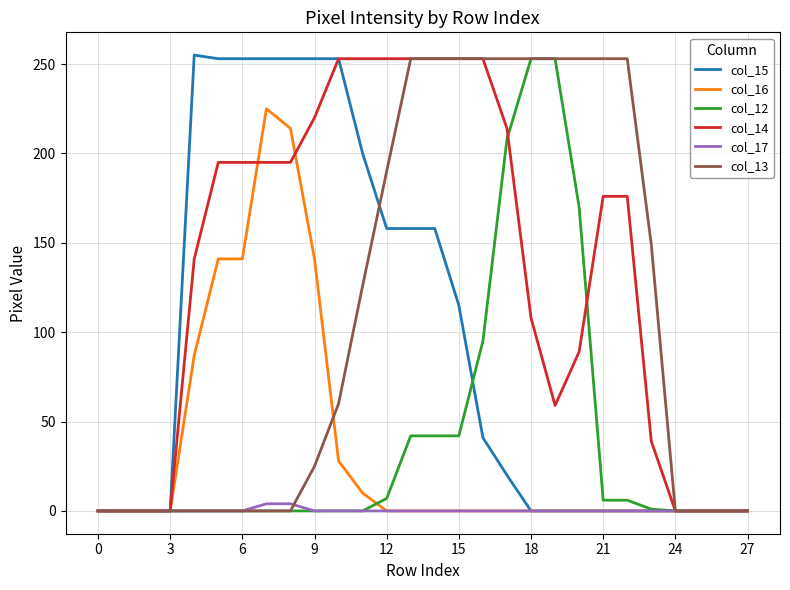

Which series has the largest total across all categories?

col_14